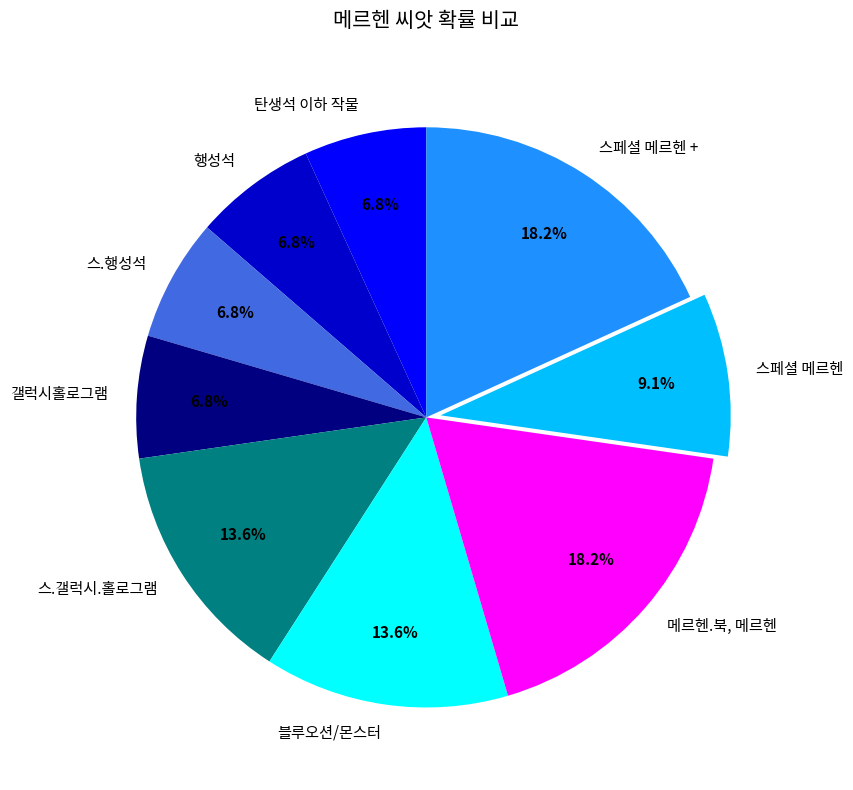

How much of the chart is everything except 스.갤럭시.홀로그램?

86.4%